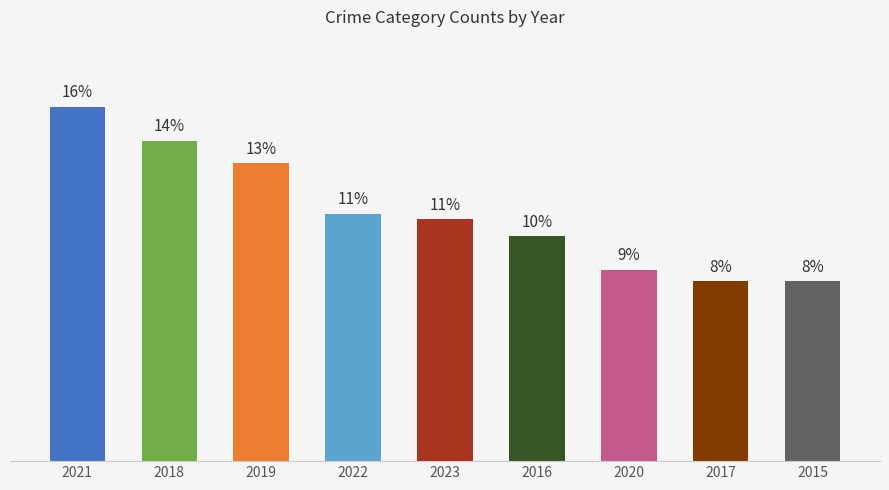

Approximately how many times larger is the value at 2017 compared to 2023?

0.7